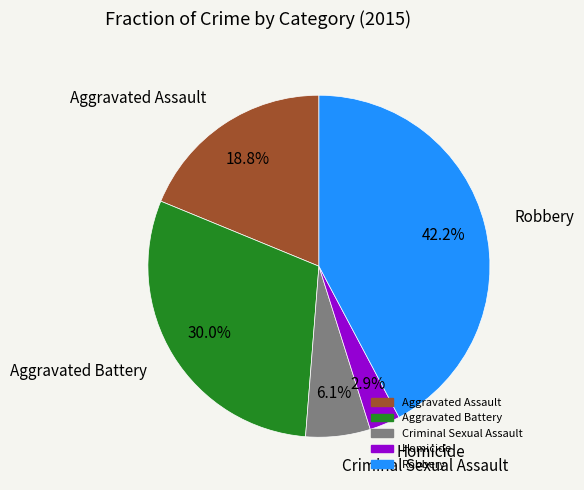

Is the sum of Criminal Sexual Assault and Aggravated Battery greater than half?

No